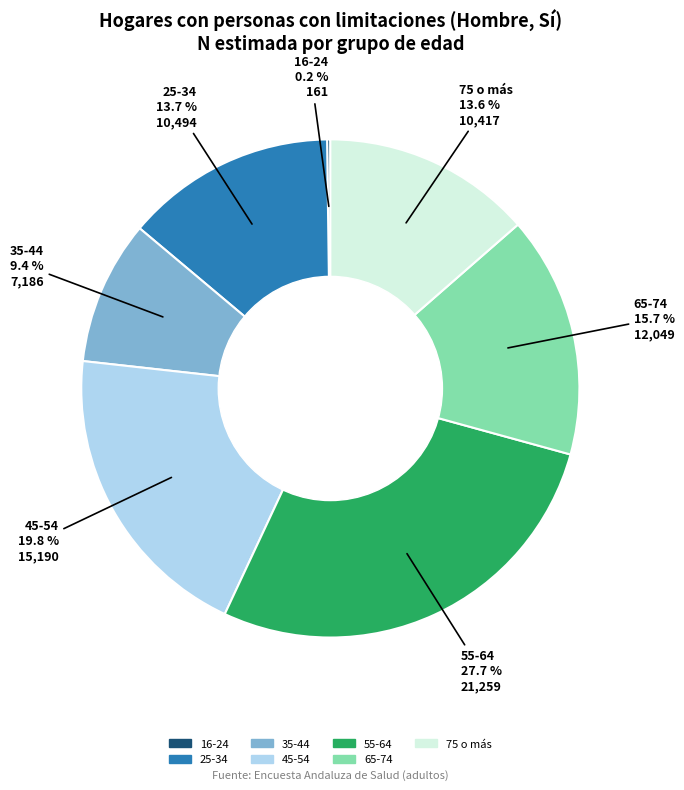

Is it true that 35-44 is 9% of the pie?

True